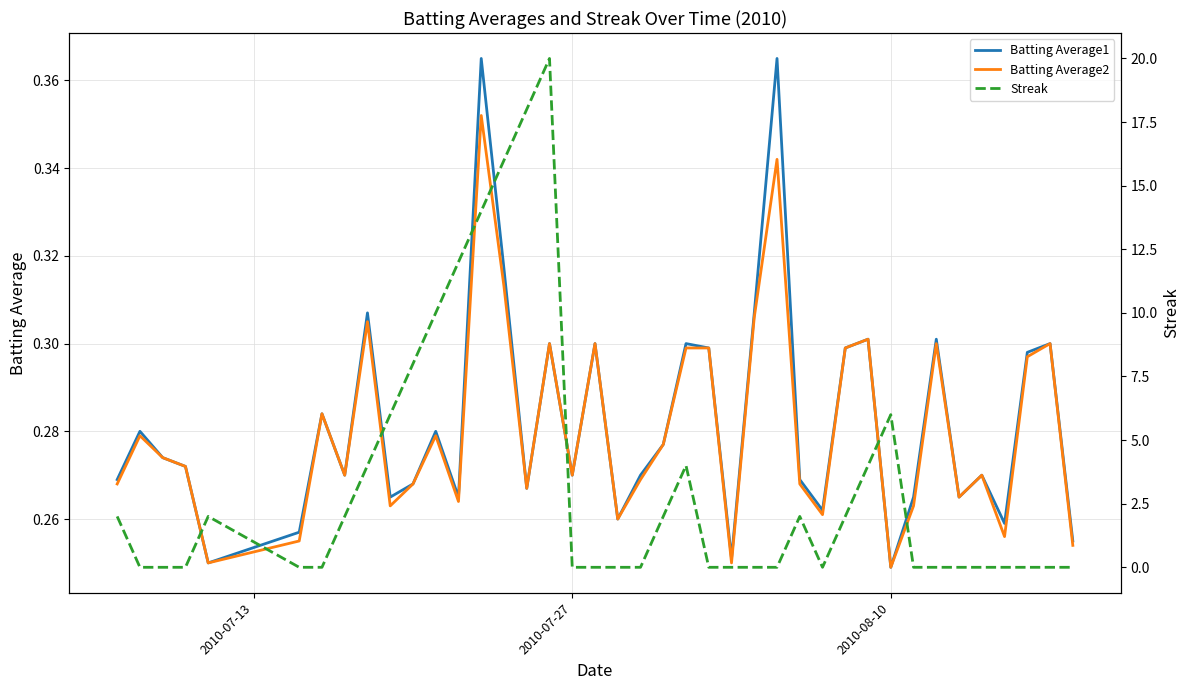

How many categories are shown in the chart?

40